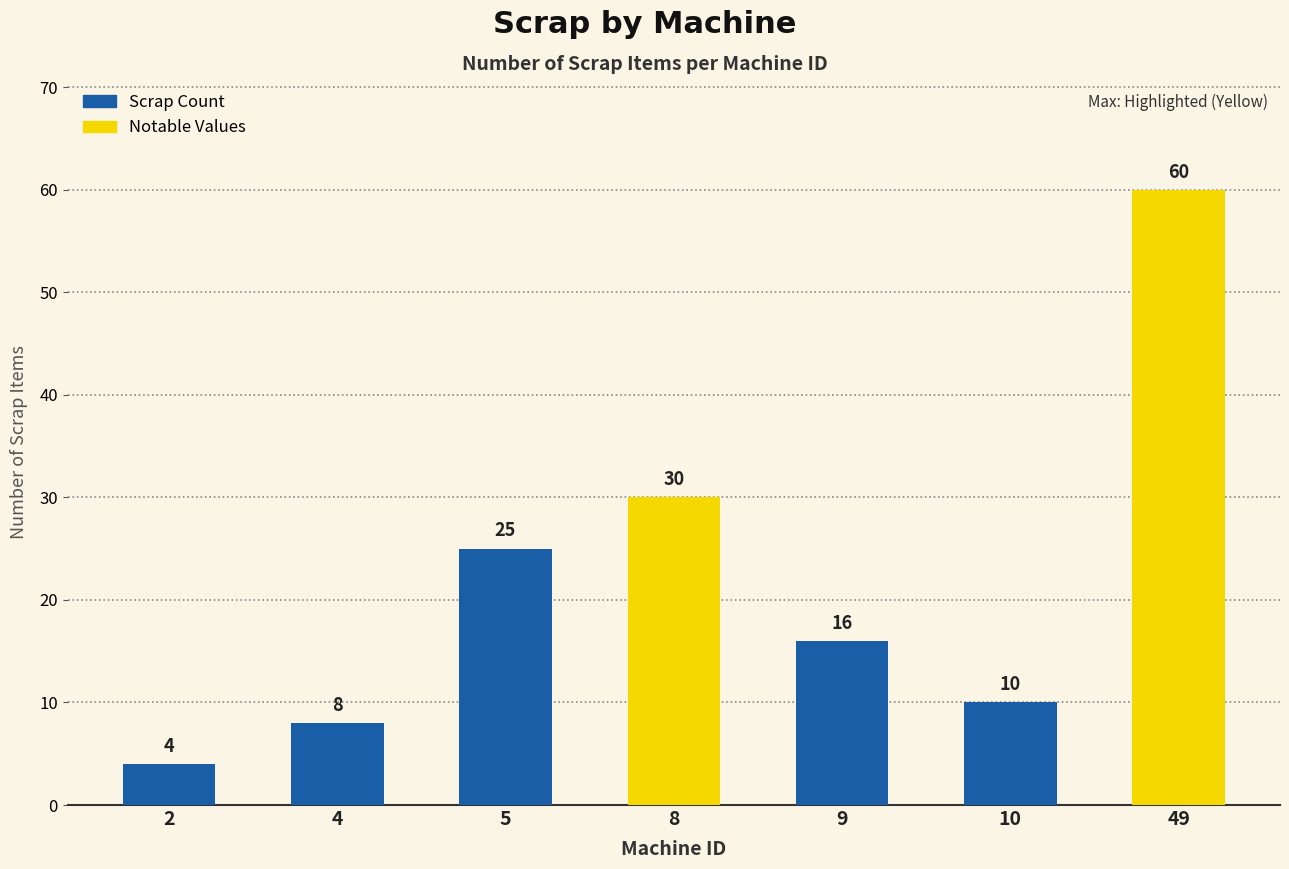

Does the chart contain stacked bars?

No